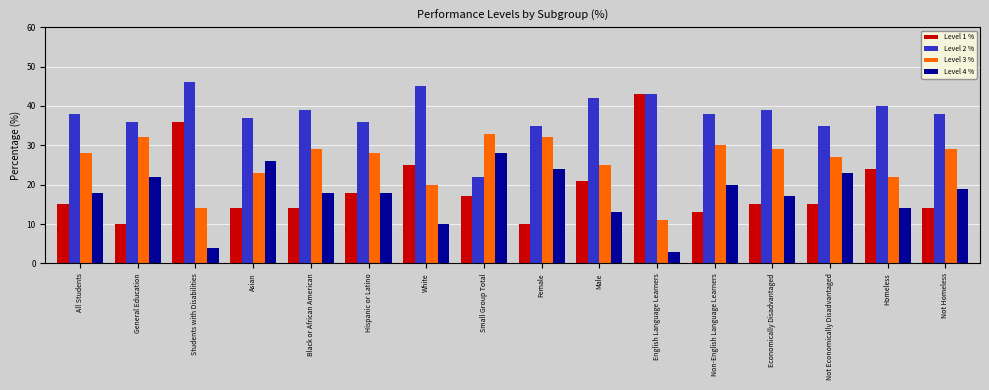

Reading left to right, transcribe all the data shown in this chart.

Level 1 %: 15	10	36	14	14	18	25	17	10	21	43	13	15	15	24	14
Level 2 %: 38	36	46	37	39	36	45	22	35	42	43	38	39	35	40	38
Level 3 %: 28	32	14	23	29	28	20	33	32	25	11	30	29	27	22	29
Level 4 %: 18	22	4	26	18	18	10	28	24	13	3	20	17	23	14	19